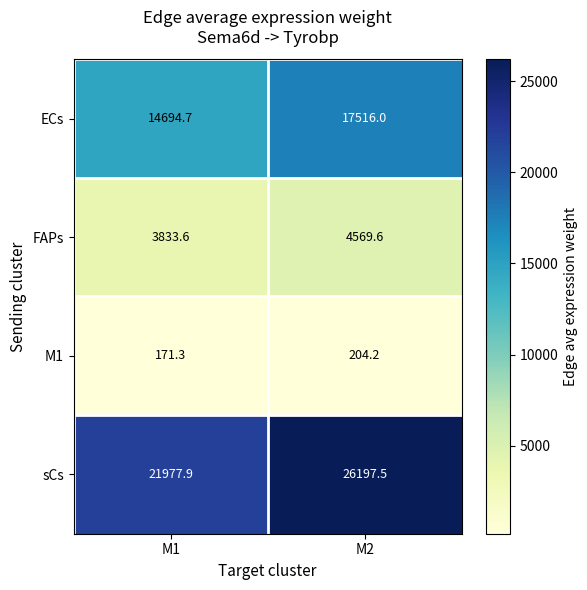

What is the total value across all series at M2?

48487.3